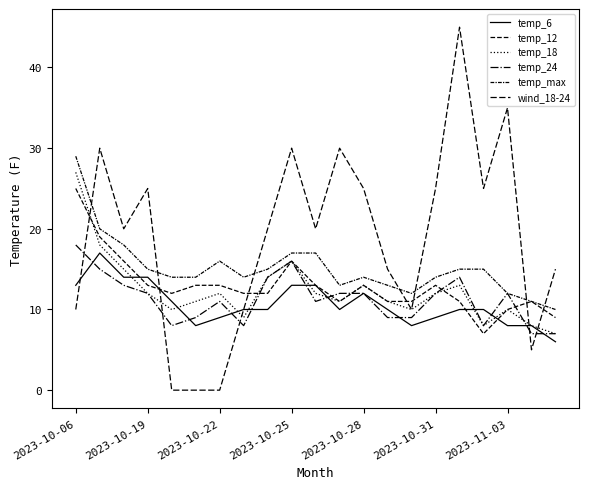

How many lines are shown in the chart?

6